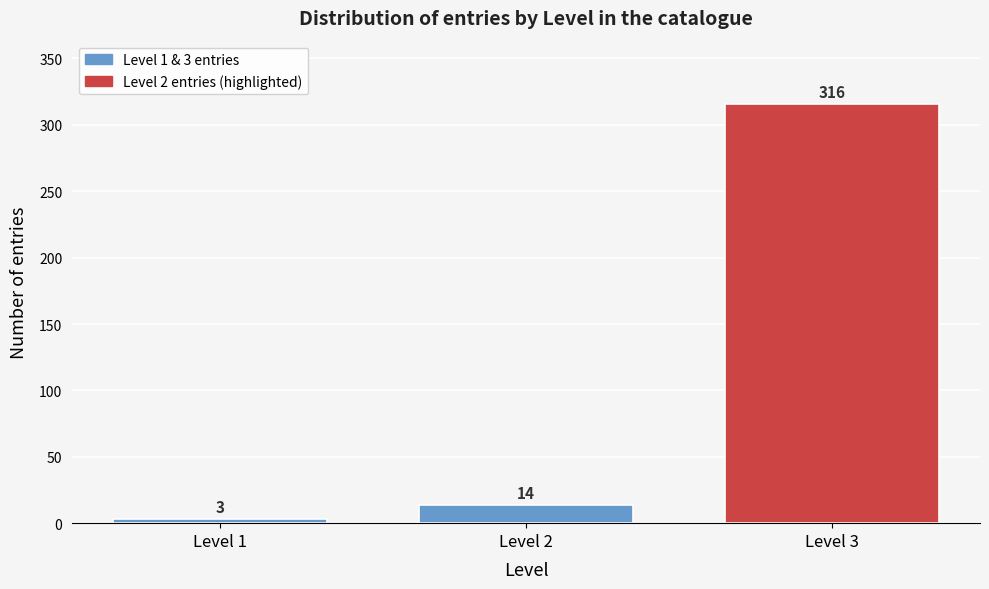

Reading left to right, what are all the values shown in this chart?

3	14	316